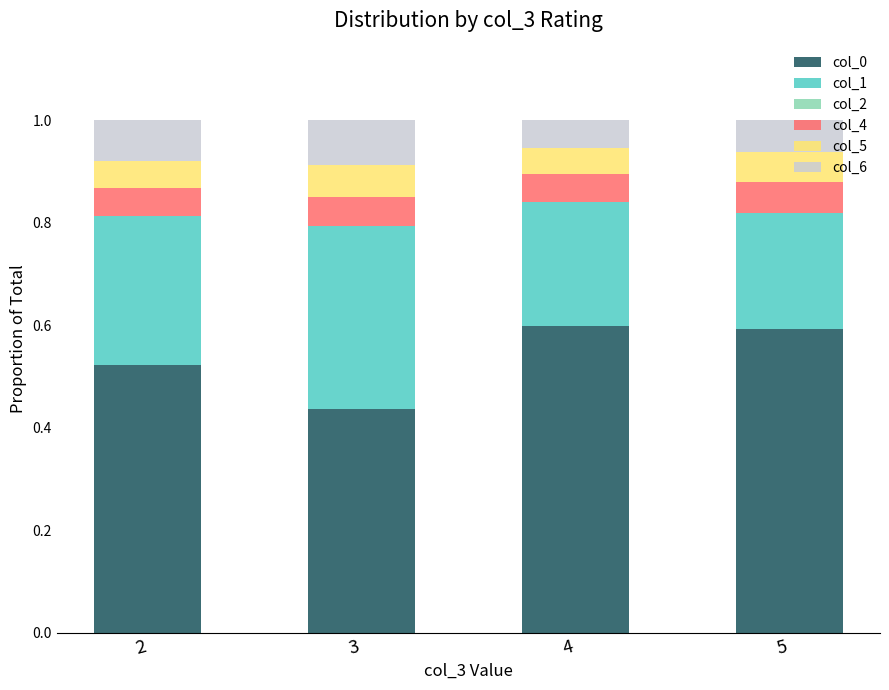

What is the total value across all series at 5?

1.0